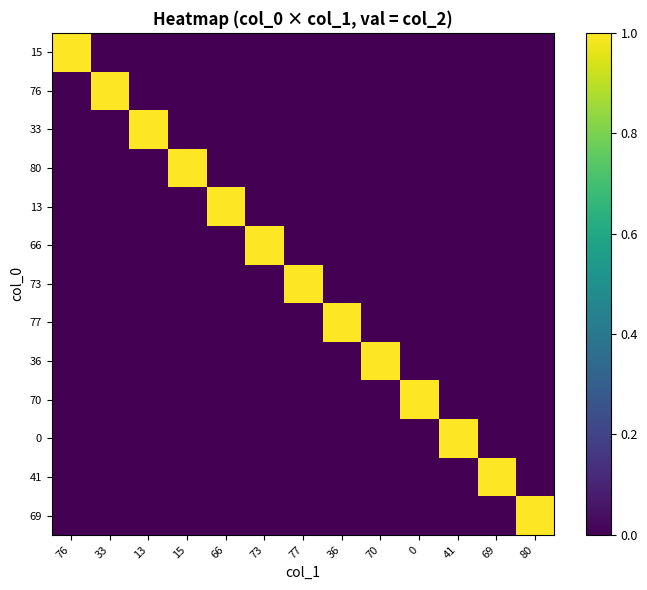

Reading right to left, transcribe all the data shown in this chart.

15: 80=0	69=0	41=0	0=0	70=0	36=0	77=0	73=0	66=0	15=0	13=0	33=0	76=1
76: 80=0	69=0	41=0	0=0	70=0	36=0	77=0	73=0	66=0	15=0	13=0	33=1	76=0
33: 80=0	69=0	41=0	0=0	70=0	36=0	77=0	73=0	66=0	15=0	13=1	33=0	76=0
80: 80=0	69=0	41=0	0=0	70=0	36=0	77=0	73=0	66=0	15=1	13=0	33=0	76=0
13: 80=0	69=0	41=0	0=0	70=0	36=0	77=0	73=0	66=1	15=0	13=0	33=0	76=0
66: 80=0	69=0	41=0	0=0	70=0	36=0	77=0	73=1	66=0	15=0	13=0	33=0	76=0
73: 80=0	69=0	41=0	0=0	70=0	36=0	77=1	73=0	66=0	15=0	13=0	33=0	76=0
77: 80=0	69=0	41=0	0=0	70=0	36=1	77=0	73=0	66=0	15=0	13=0	33=0	76=0
36: 80=0	69=0	41=0	0=0	70=1	36=0	77=0	73=0	66=0	15=0	13=0	33=0	76=0
70: 80=0	69=0	41=0	0=1	70=0	36=0	77=0	73=0	66=0	15=0	13=0	33=0	76=0
0: 80=0	69=0	41=1	0=0	70=0	36=0	77=0	73=0	66=0	15=0	13=0	33=0	76=0
41: 80=0	69=1	41=0	0=0	70=0	36=0	77=0	73=0	66=0	15=0	13=0	33=0	76=0
69: 80=1	69=0	41=0	0=0	70=0	36=0	77=0	73=0	66=0	15=0	13=0	33=0	76=0